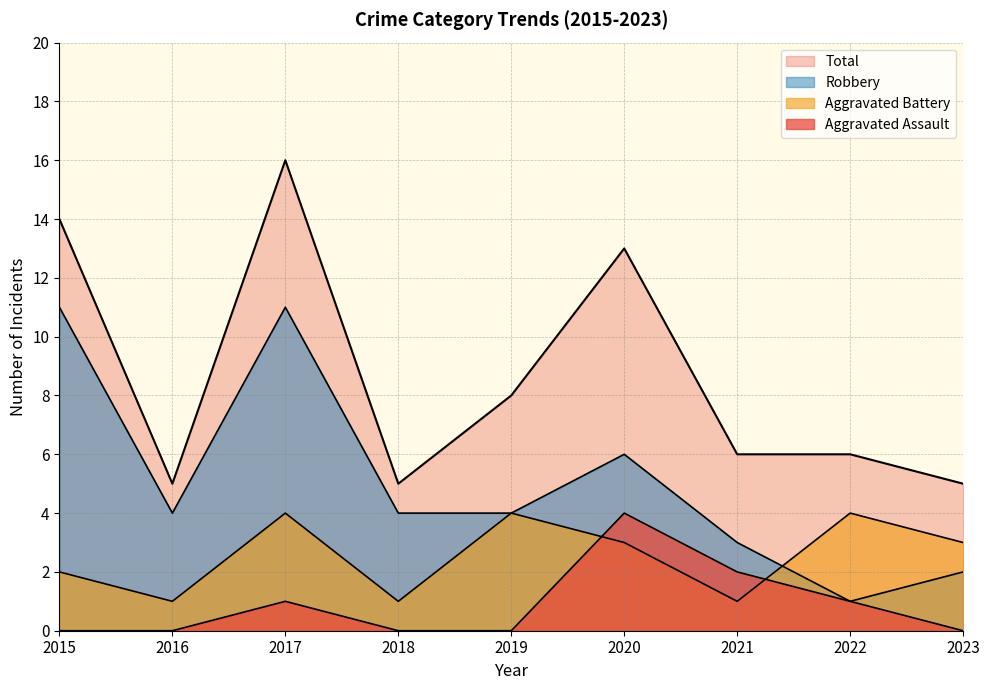

True or false: Aggravated Assault has more than 1 points higher than both neighbors.

True